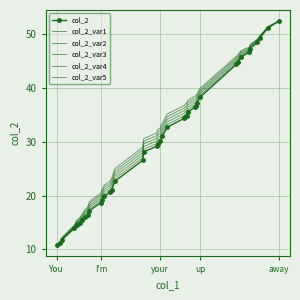

At which label does col_2_var5 reach its minimum?

You